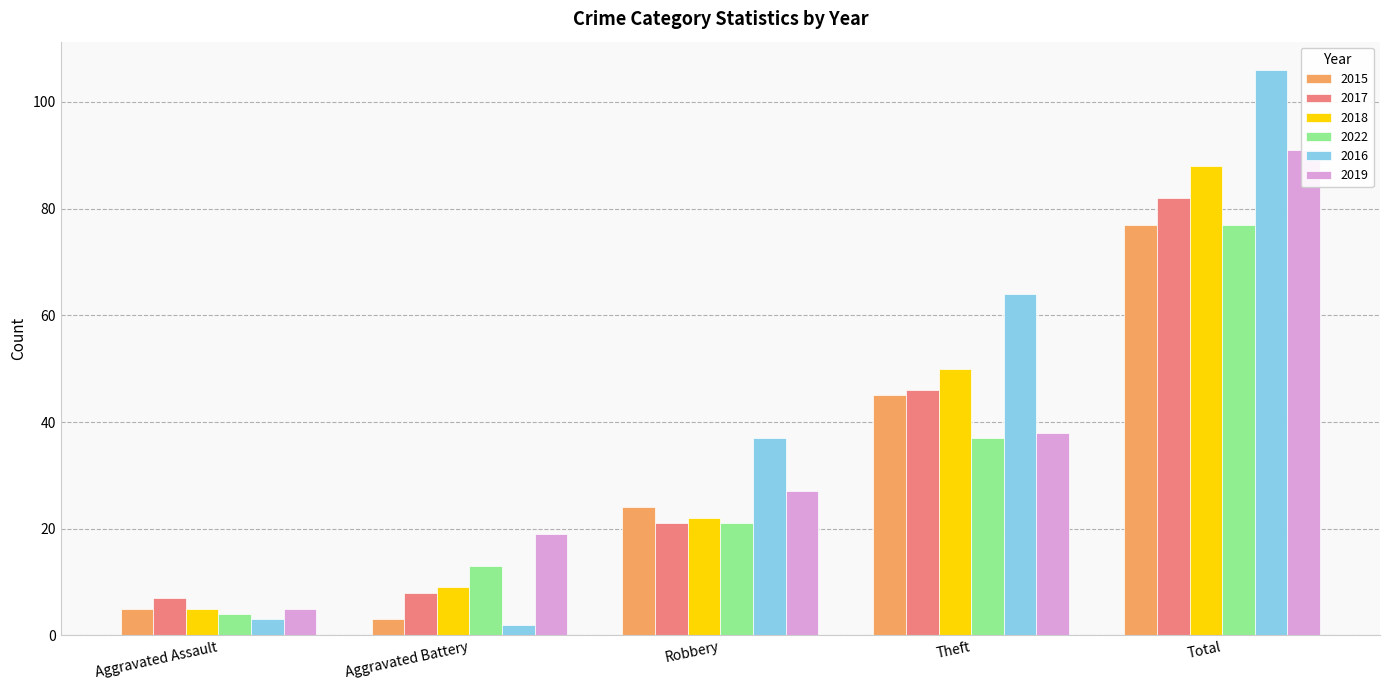

What is the maximum value shown in the chart?

106